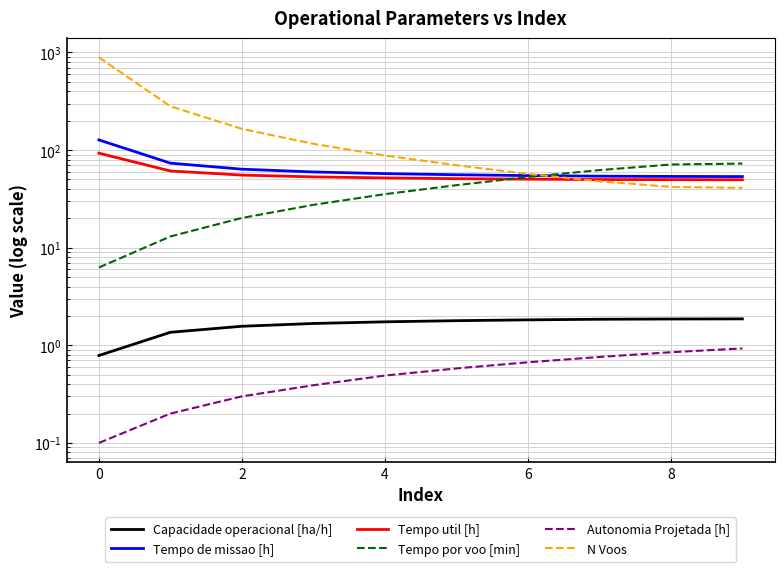

What is the difference between the maximum and minimum values in the Tempo por voo [min] series?

66.5